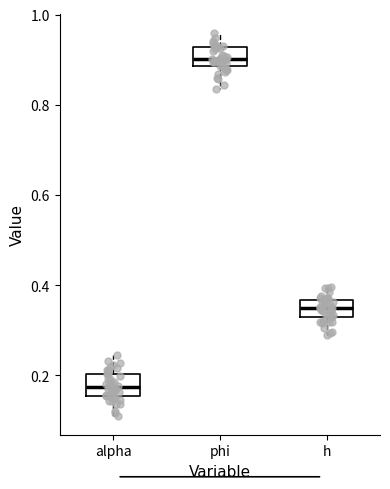

Reading left to right, read every box against the y-axis: the position of its median line, the range the box covers, and the ends of its whiskers. The values are not printed on the chart, so give them approximately, as read against the axis.

alpha: median 0.18, box 0.16 to 0.20, whiskers 0.12 to 0.24
phi: median 0.90, box 0.88 to 0.92, whiskers 0.84 to 0.96
h: median 0.34, box 0.32 to 0.36, whiskers 0.28 to 0.40